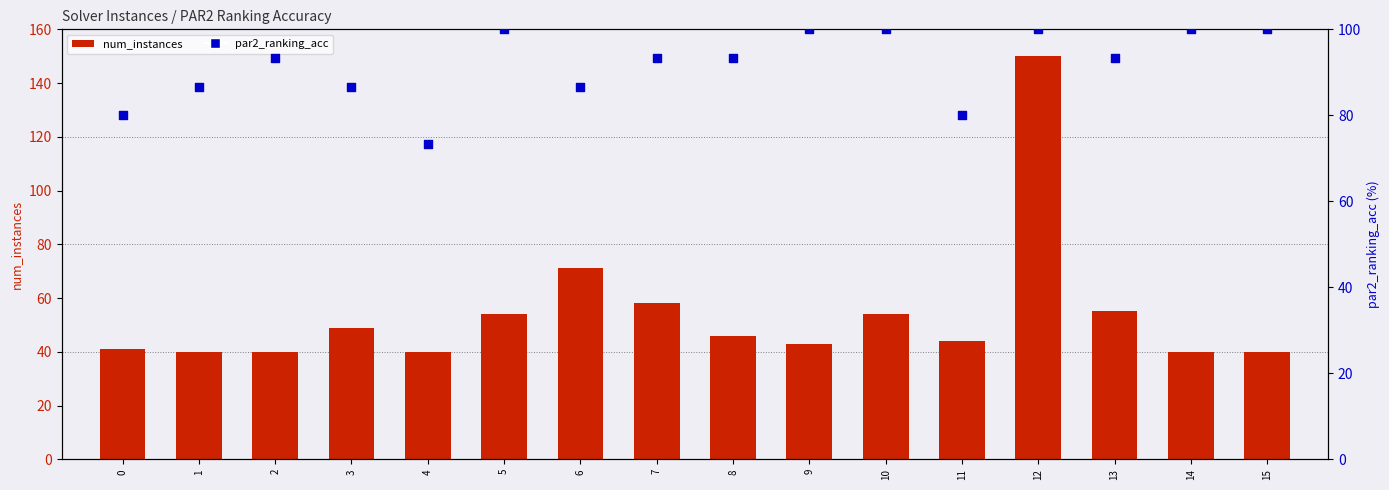

Which series has the largest total across all categories?

par2_ranking_acc